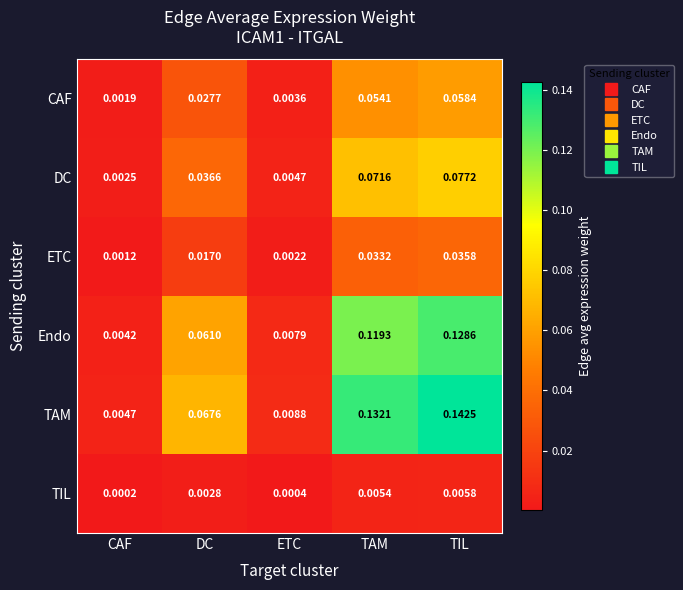

How many distinct data groups are displayed?

6